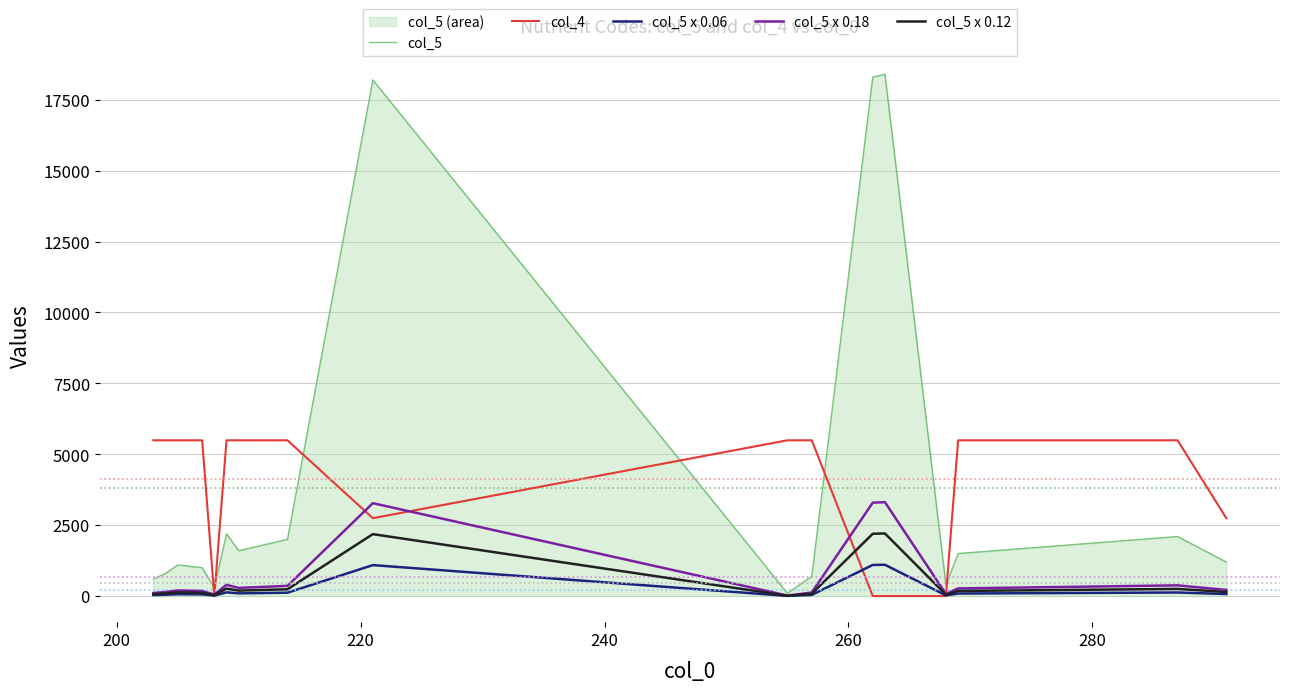

Does the chart have visible grid lines?

Yes